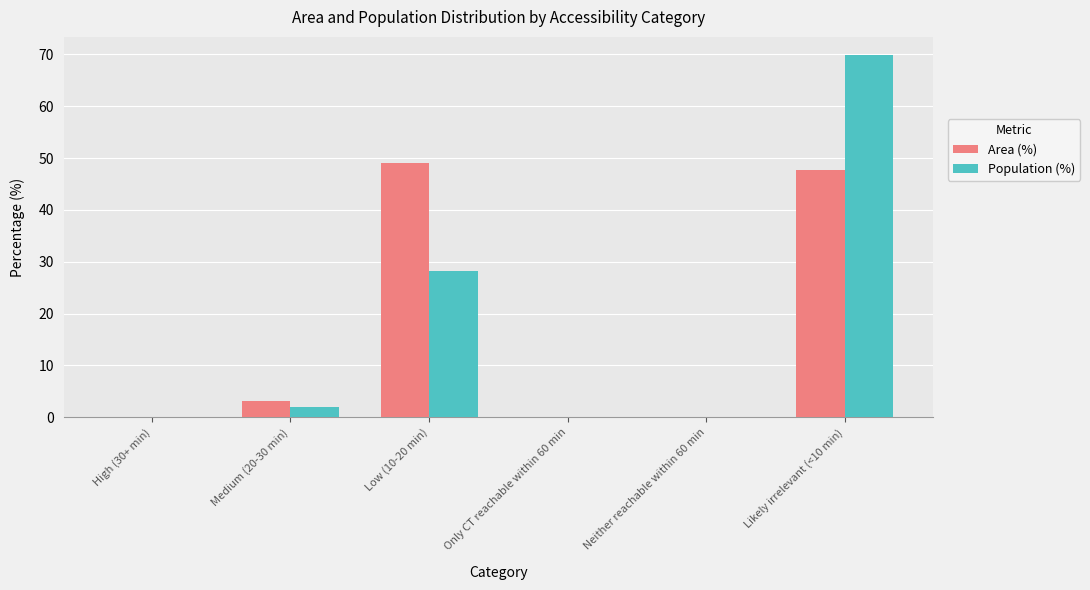

How many data points does each series have?

6